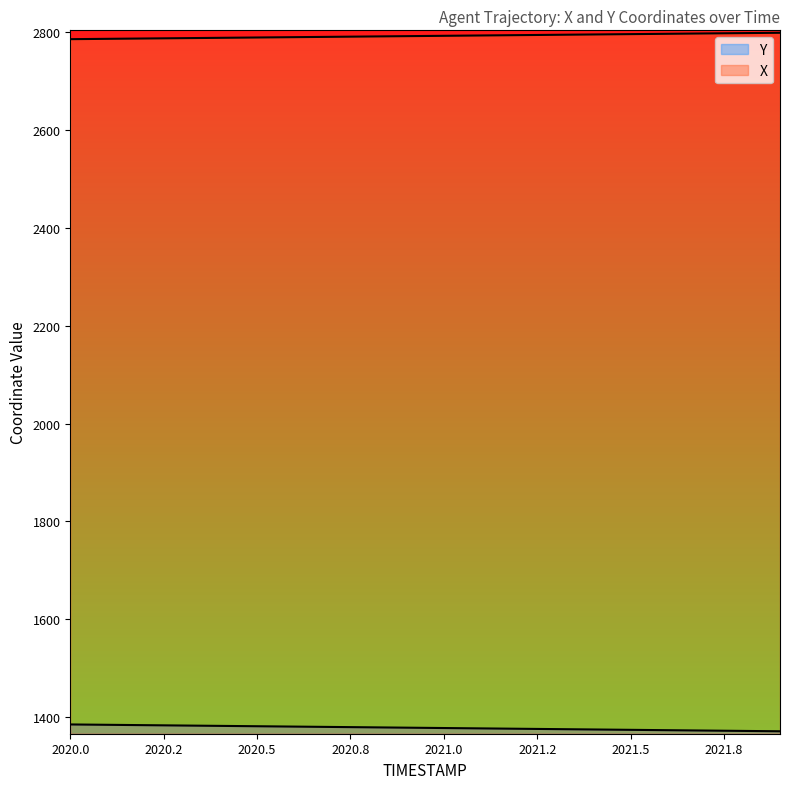

How many series are shown in this chart?

2